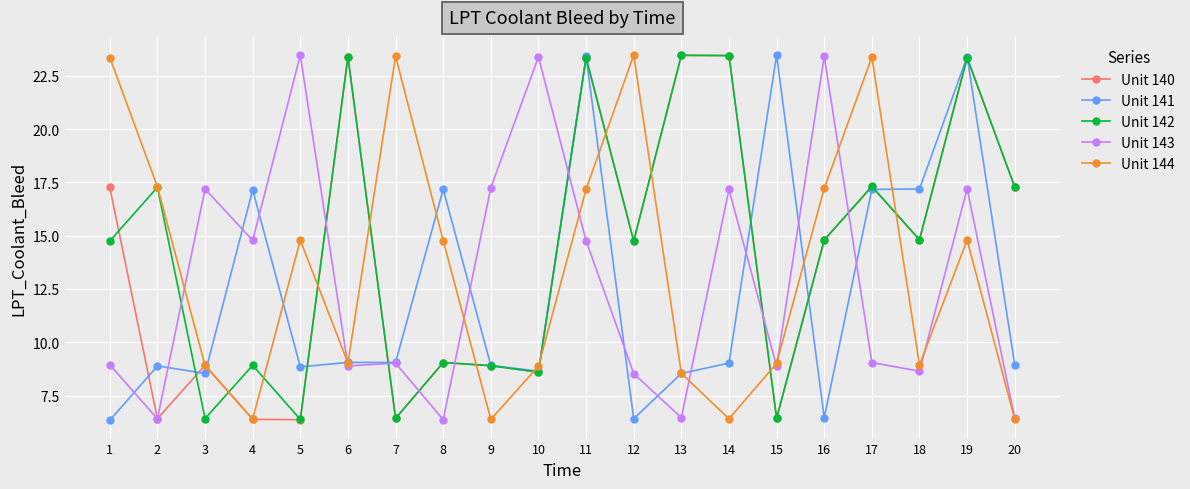

Read the Unit 140 value at 9.

8.9